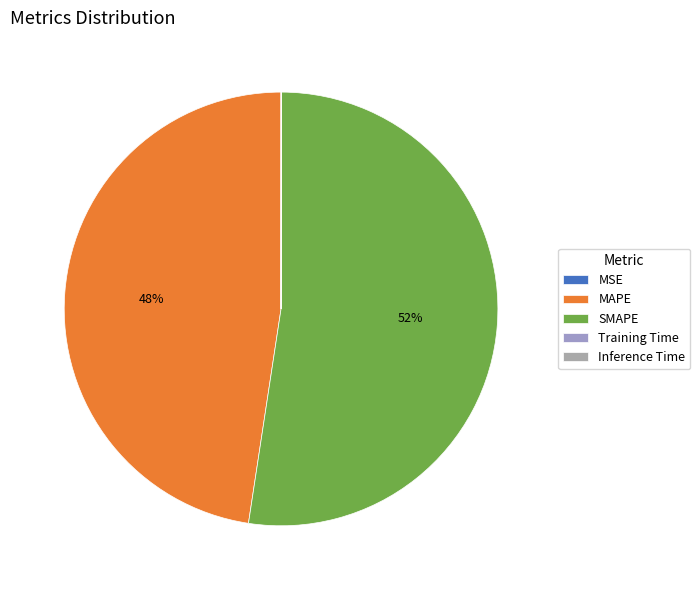

What is the smallest slice in the pie chart?

MSE